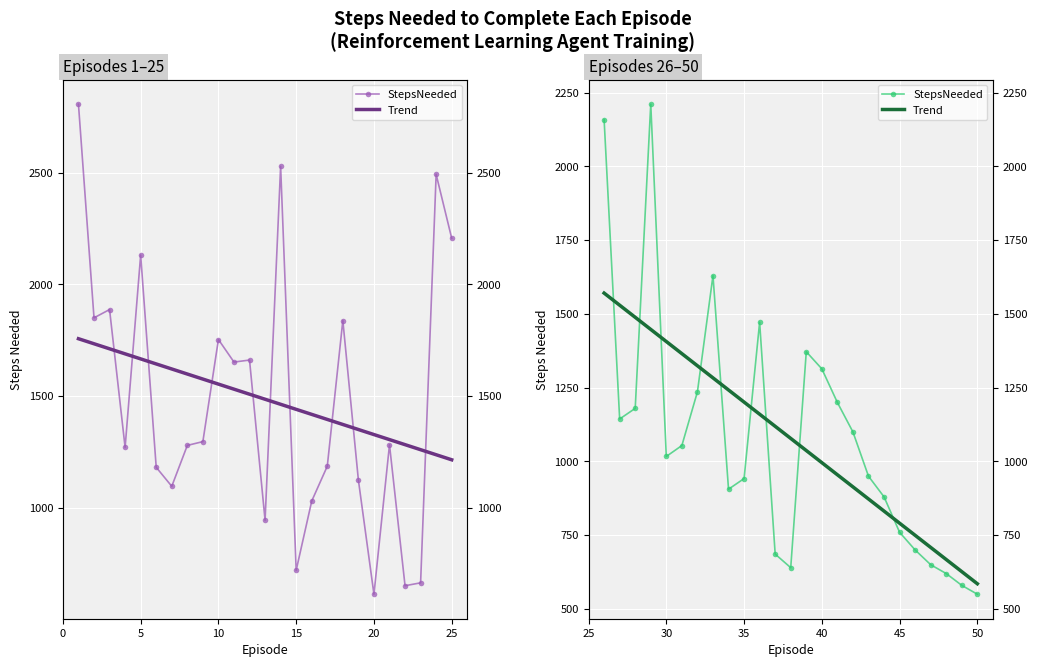

Which series has the largest total across all categories?

StepsNeeded